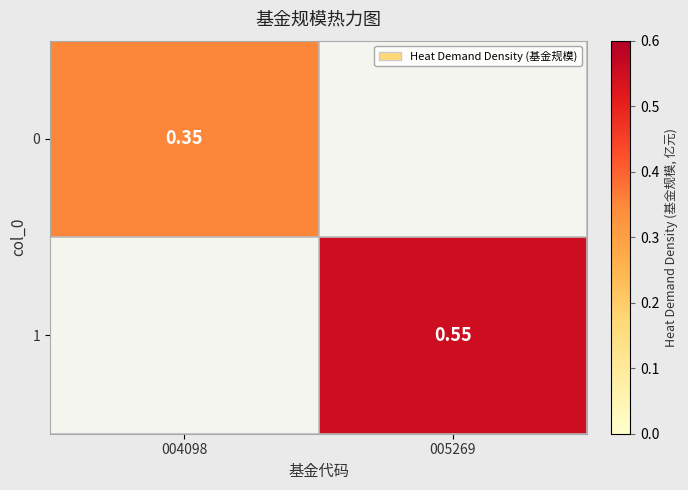

At which category is the sum across all series the highest?

005269